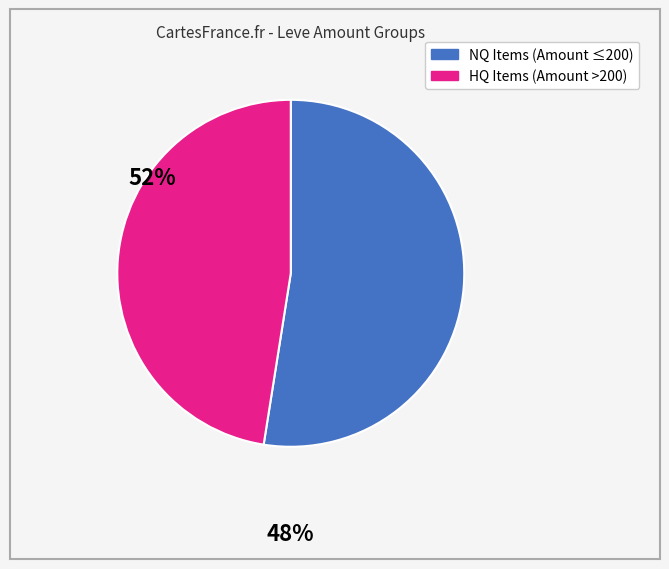

Is there a majority slice in this chart?

Yes